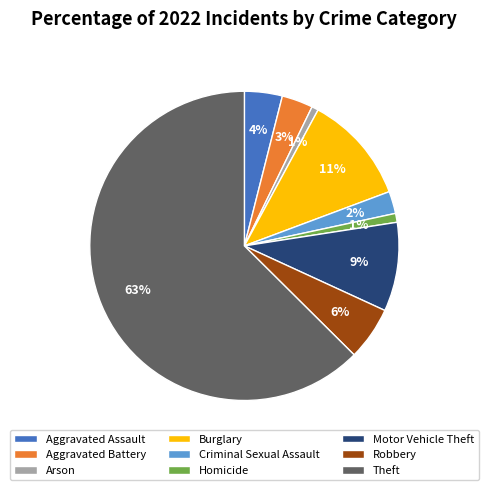

Is the sum of Aggravated Battery and Motor Vehicle Theft greater than half?

No